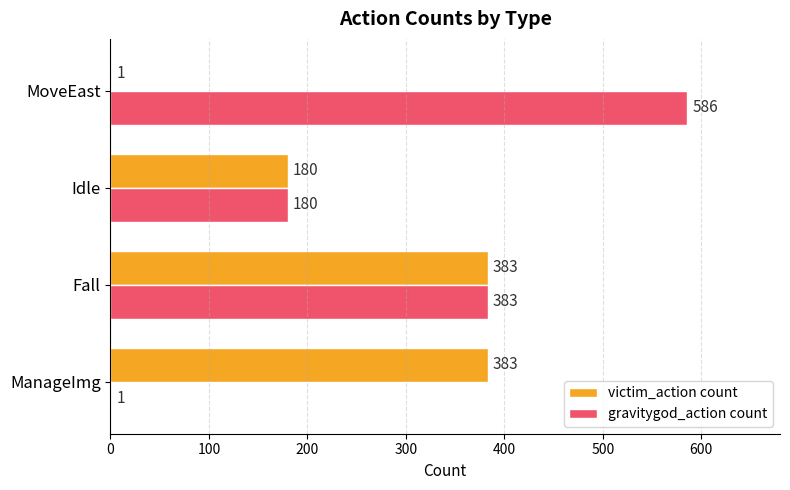

Which series has the widest spread of values?

gravitygod_action count